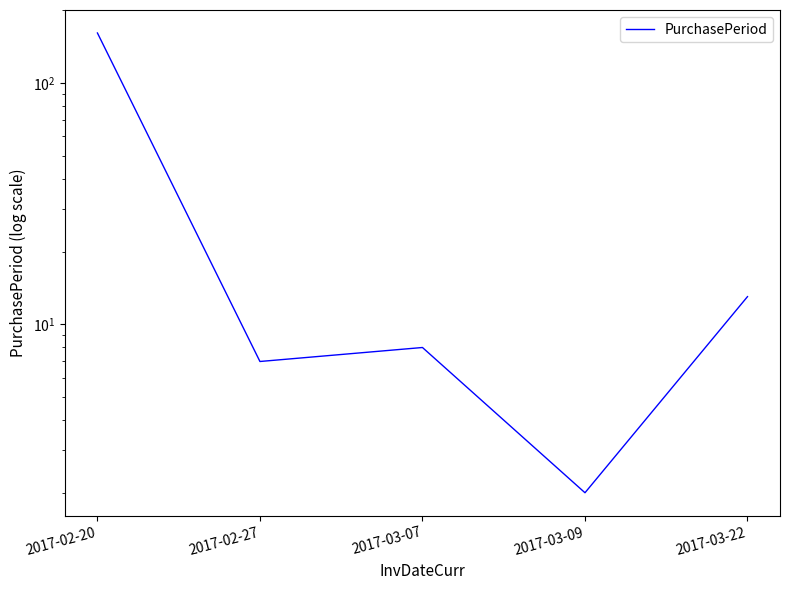

Count the number of values greater than 8.

2